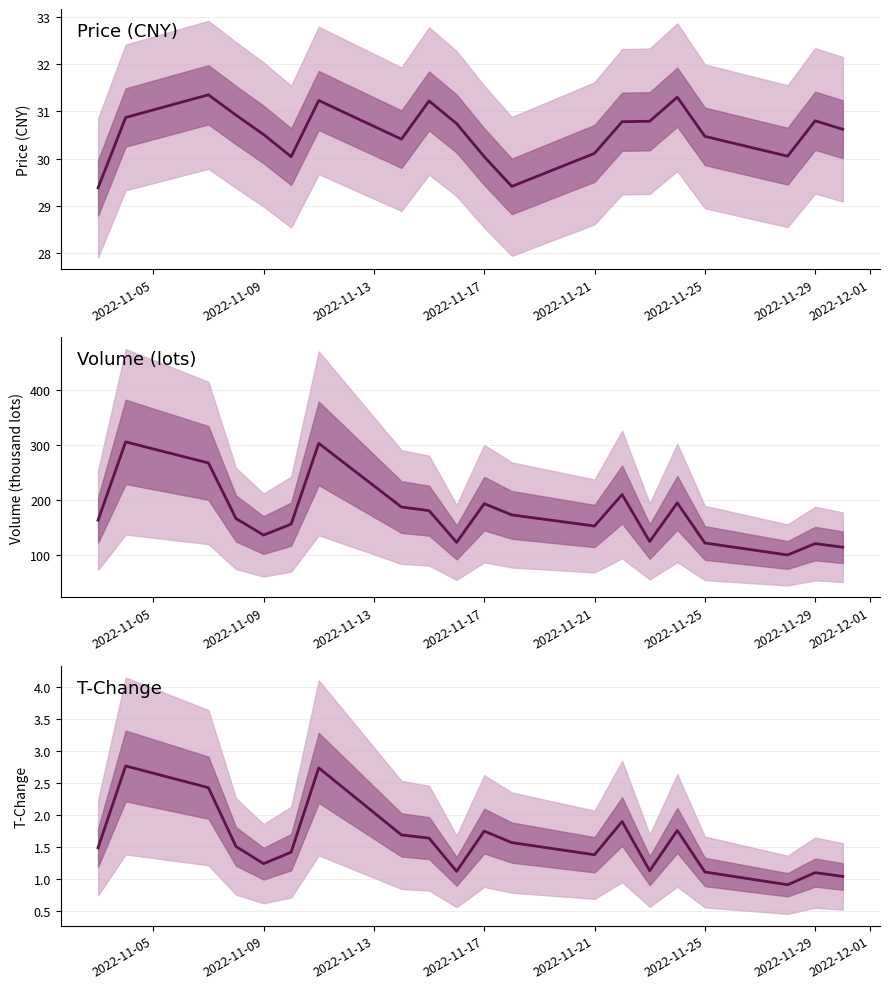

Does the chart have visible grid lines?

Yes